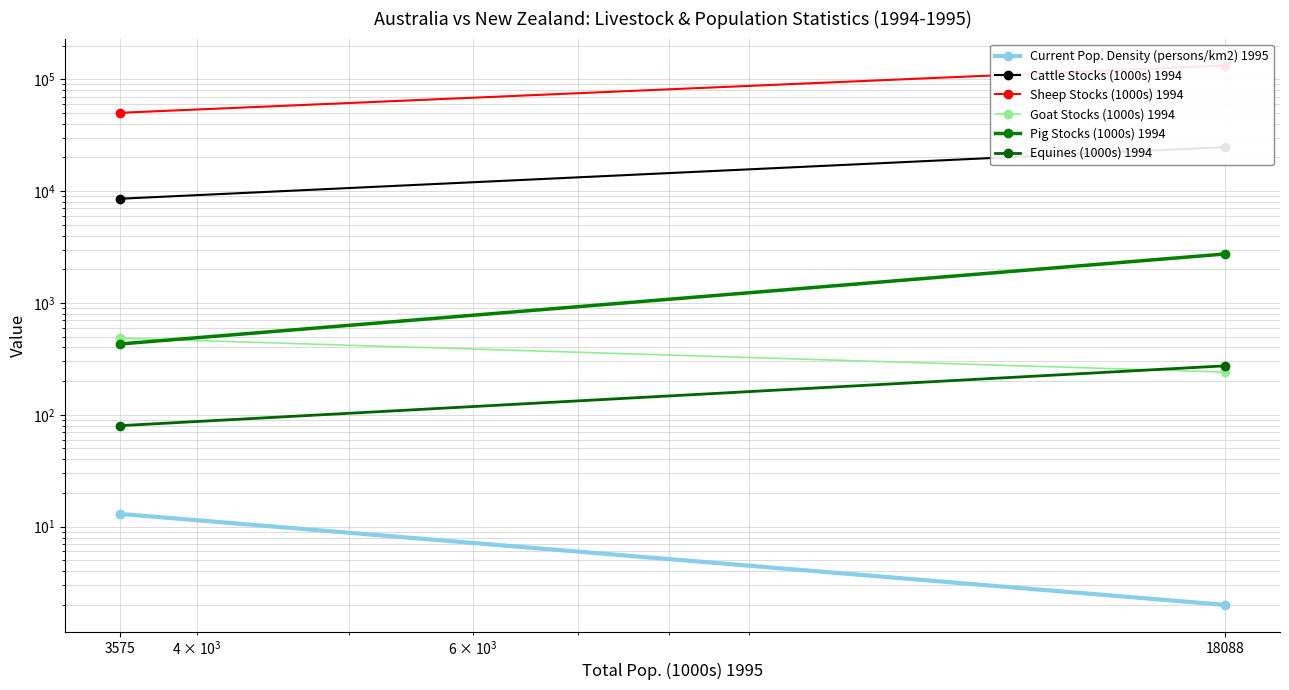

What is the sum of the Pig Stocks (1000s) 1994 values at 18088 and 3575?

3170